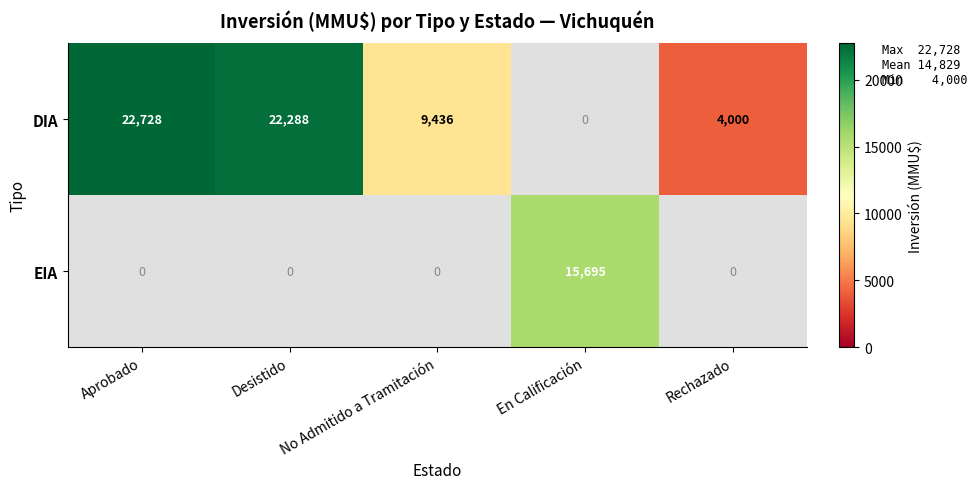

What is the sum of the DIA values at Aprobado and Desistido?

45016